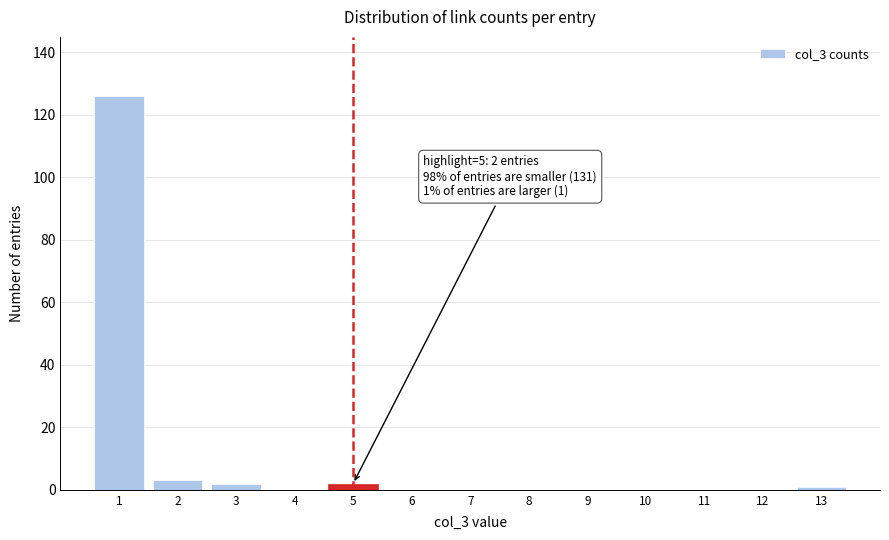

Which range on the x-axis has the tallest bar?

0.5 to 1.5